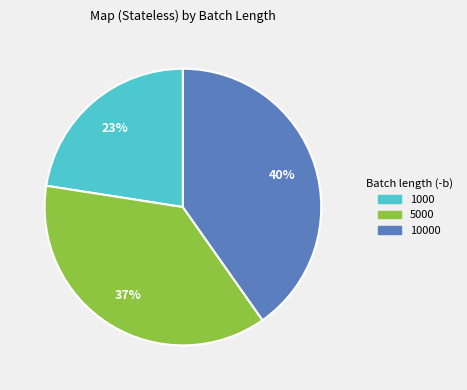

To the nearest percent, what is the average slice percentage?

33%